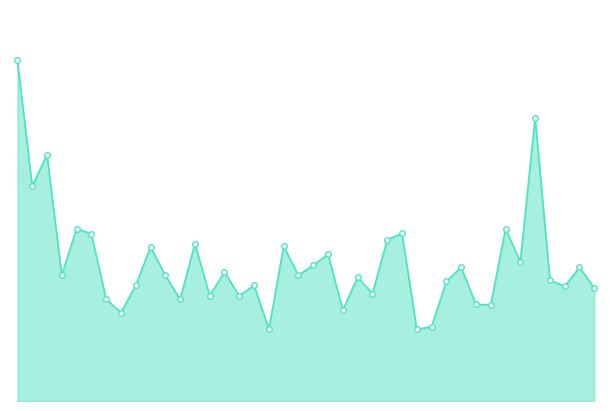

Is this an area chart (filled region under the line)?

Yes